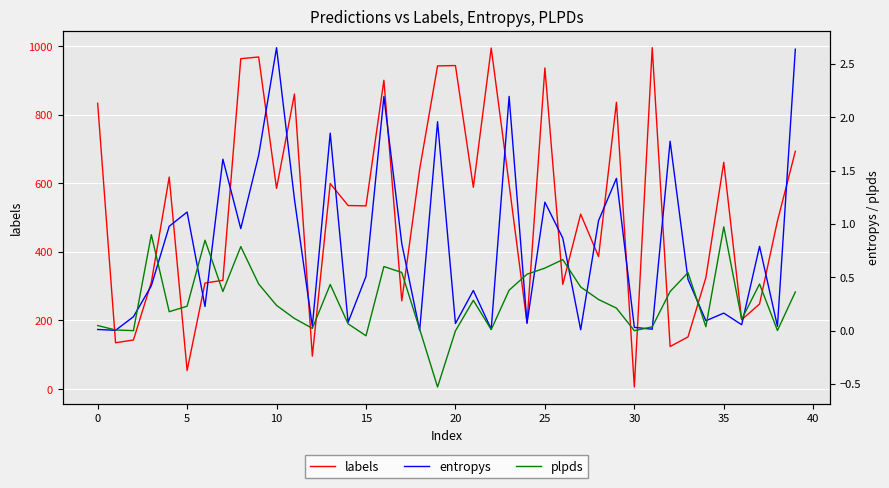

Which category has the lowest value in the labels series?

30